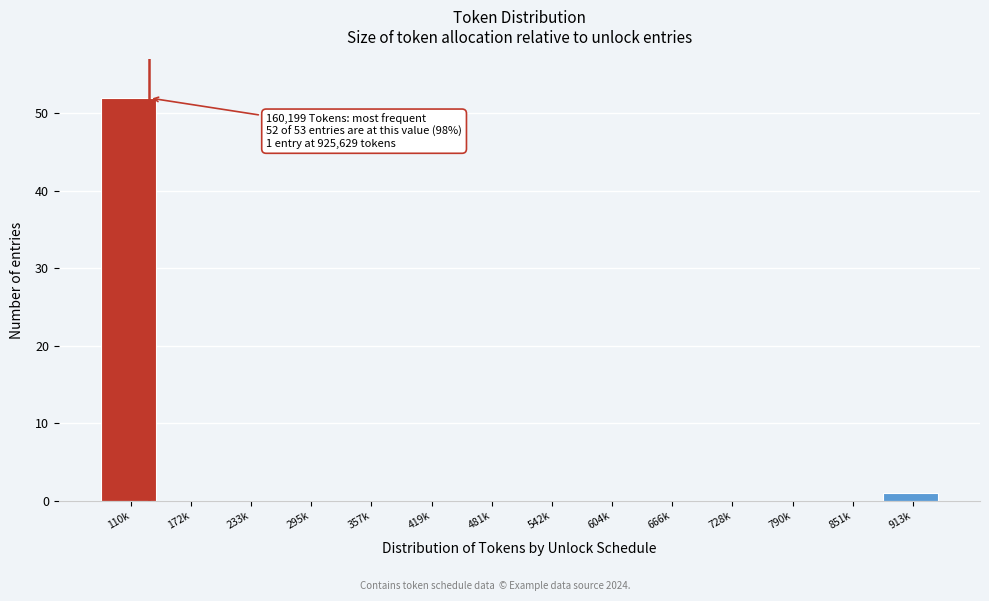

Reading right to left, extract all data points from this chart.

913k=1	851k=0	790k=0	728k=0	666k=0	604k=0	542k=0	481k=0	419k=0	357k=0	295k=0	233k=0	172k=0	110k=52